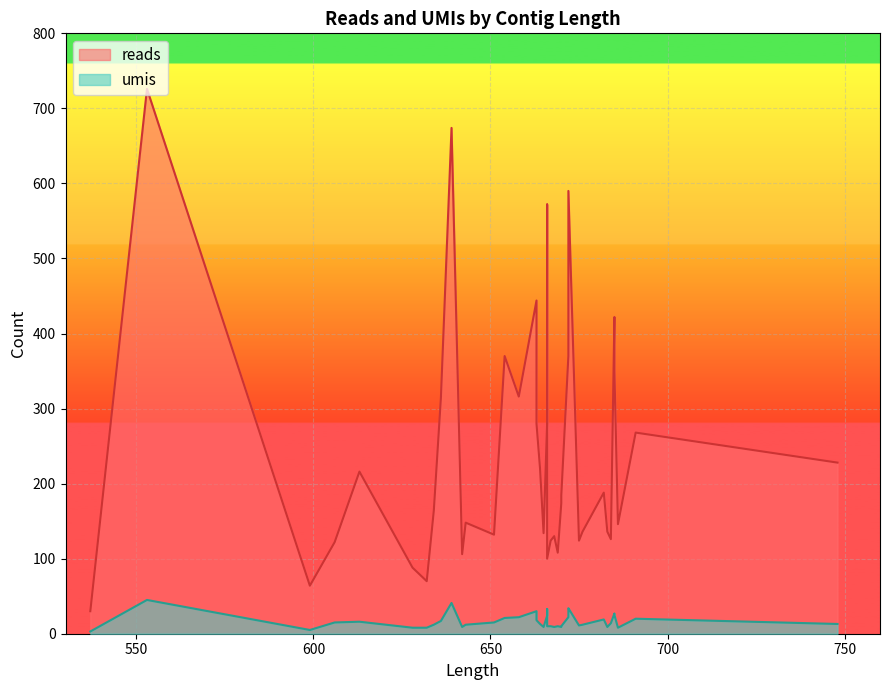

How many lines are shown in the chart?

2